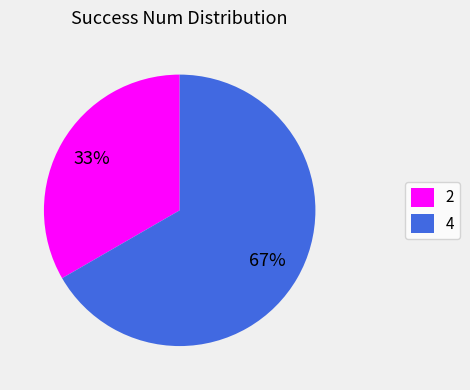

How many segments does this pie chart have?

2